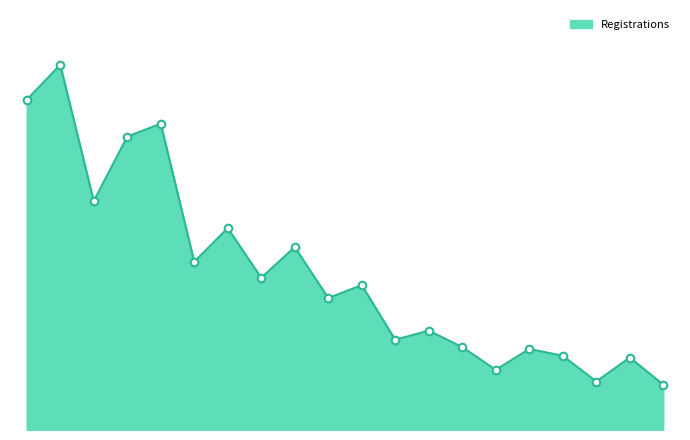

Does the chart have visible grid lines?

No